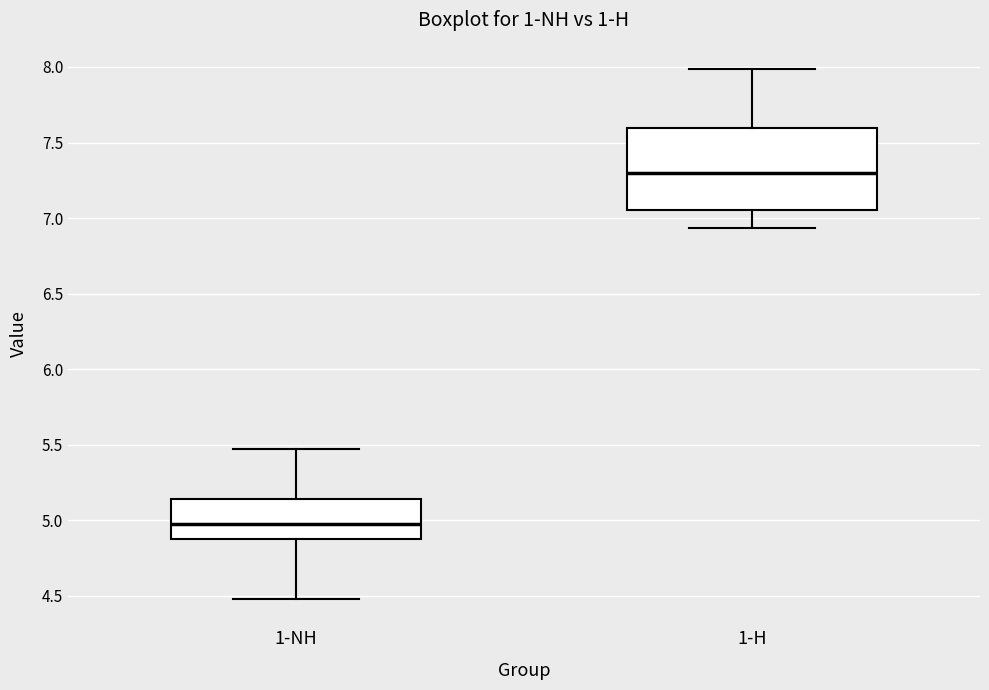

Which box is the tallest, from its lower edge to its upper edge?

1-H